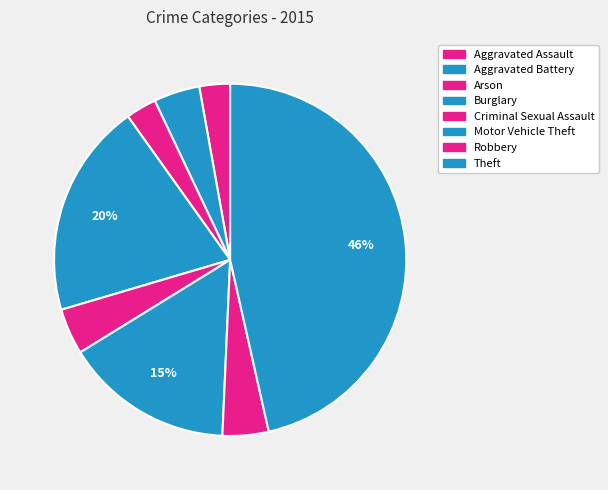

How many segments does this pie chart have?

8